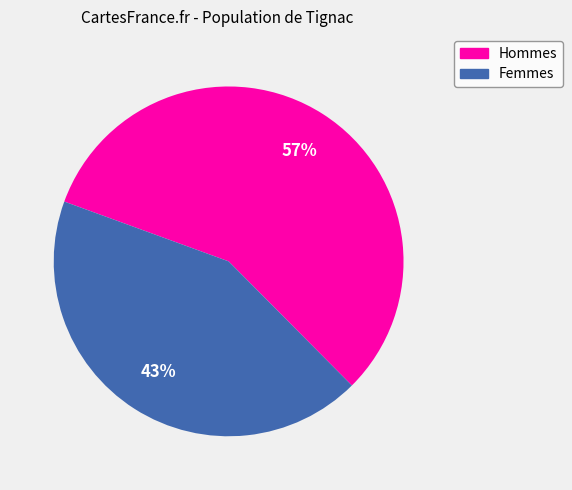

To the nearest percent, what is the average slice percentage?

50%